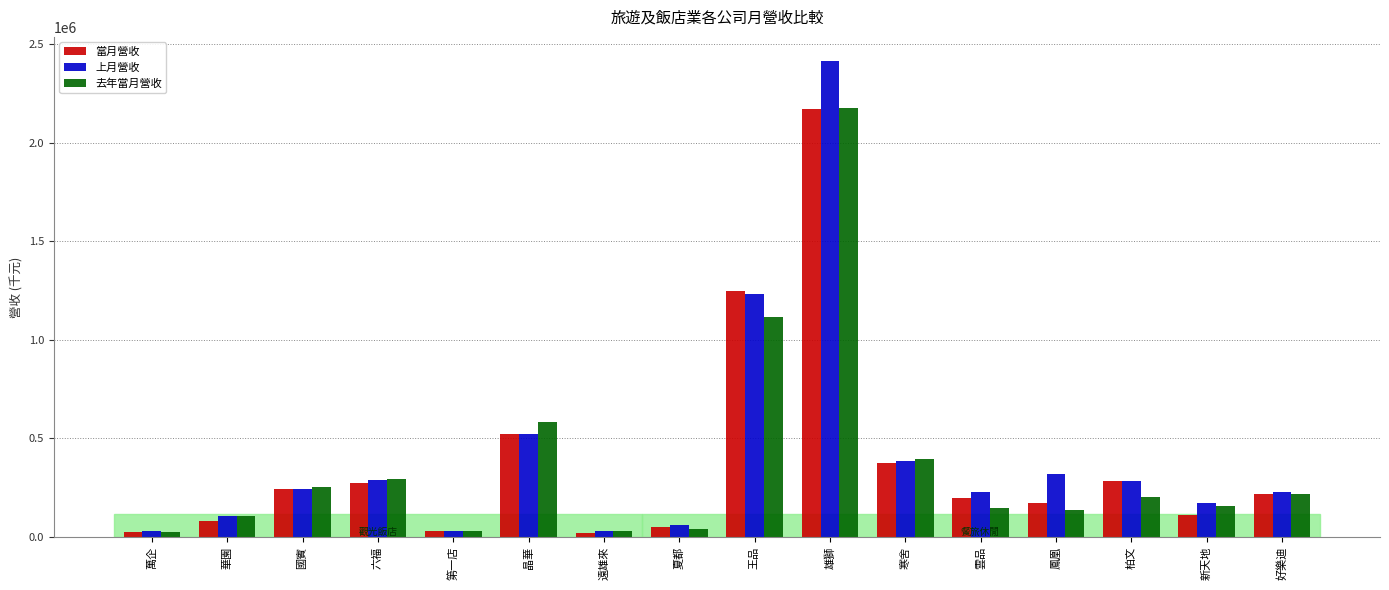

Between 萬企 and 六福, which series saw the biggest shift?

去年當月營收